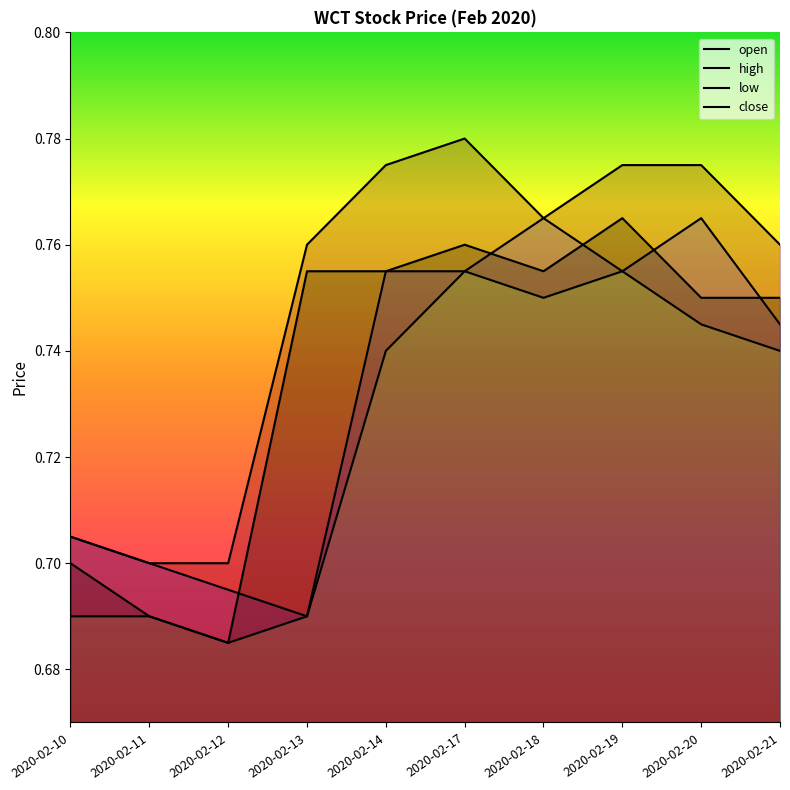

At which category does the chart reach its minimum across all series?

2020-02-12